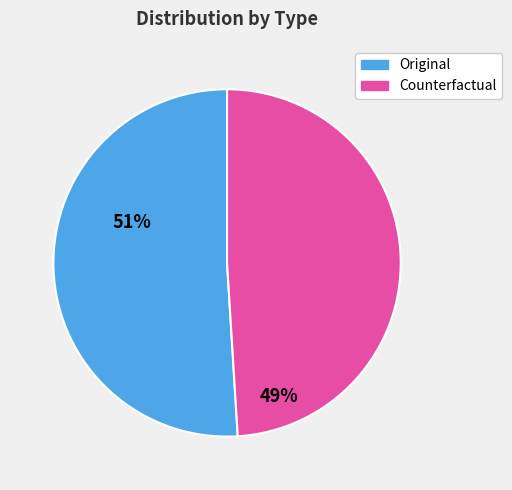

What is the largest slice in the pie chart?

Original